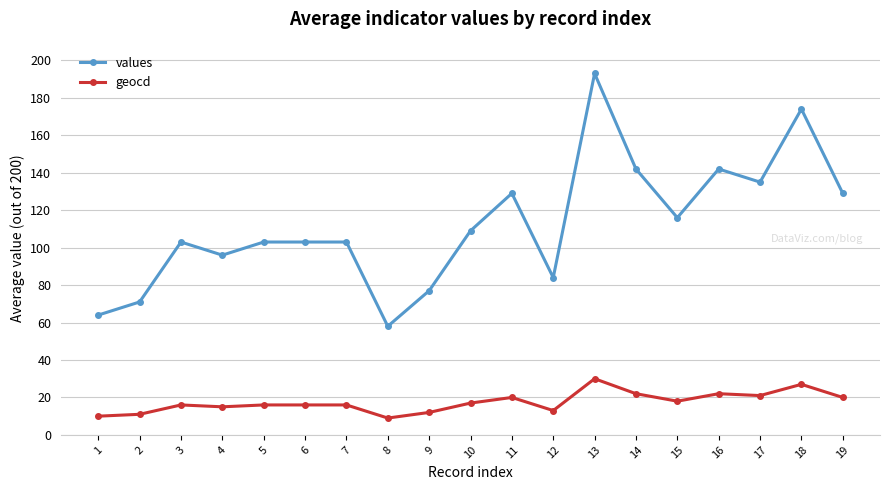

Rank the series by their average value, from lowest to highest.

geocd, values